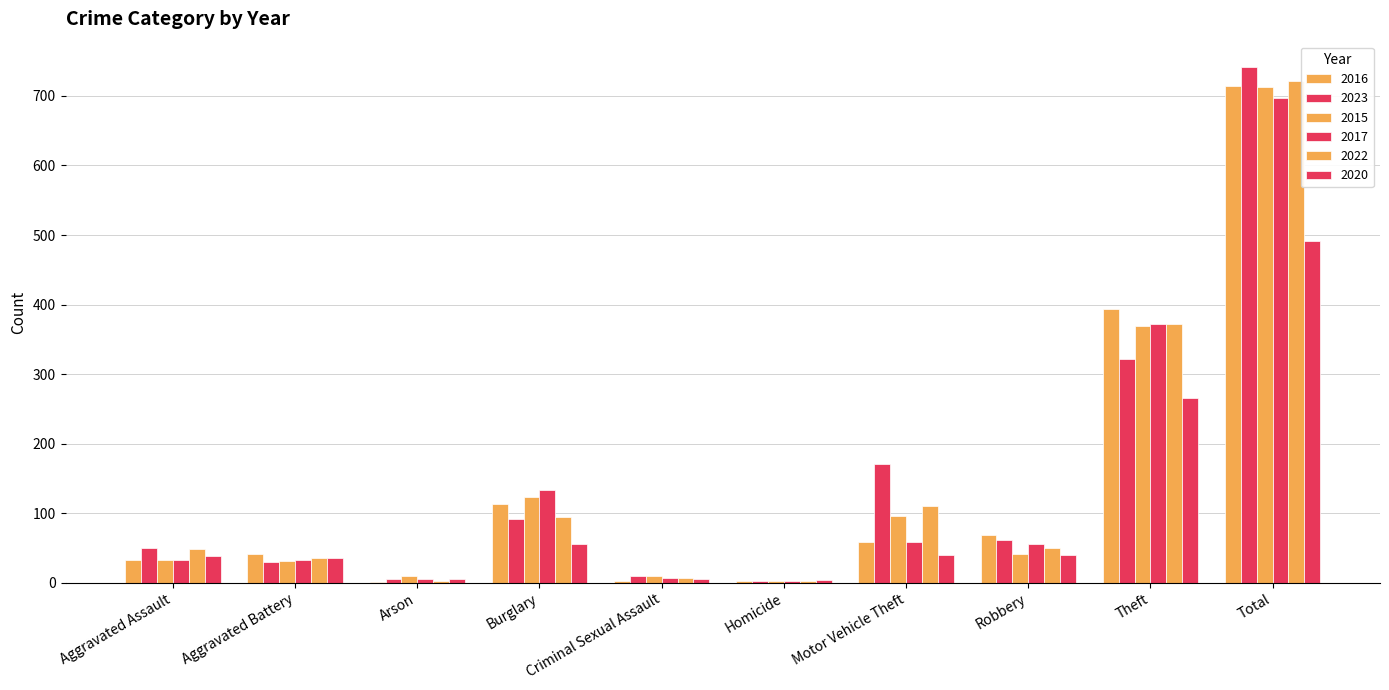

What is the total value across all series at Homicide?

16